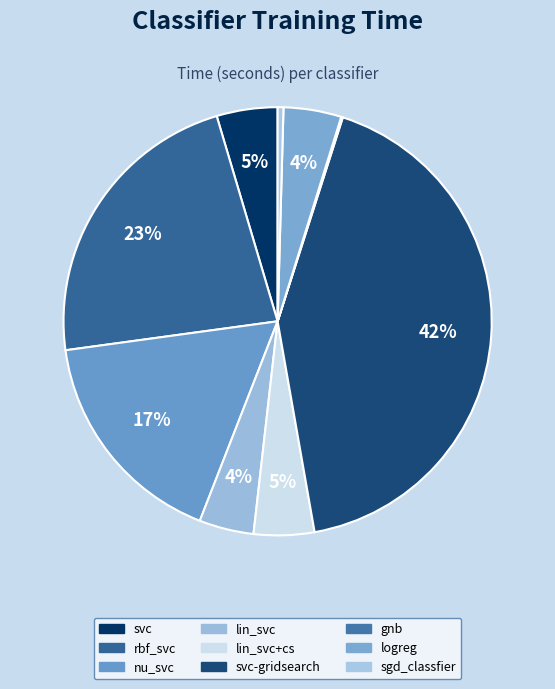

Count the number of slices in the pie.

9